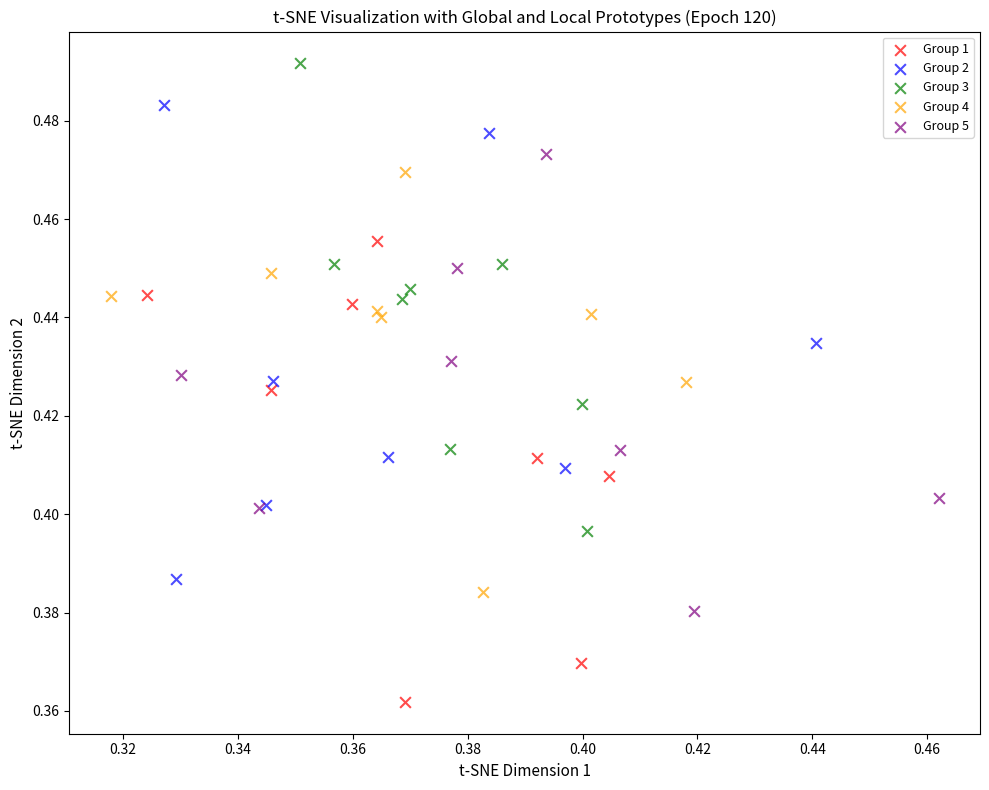

What are all the series names shown in the legend?

Group 1, Group 2, Group 3, Group 4, Group 5